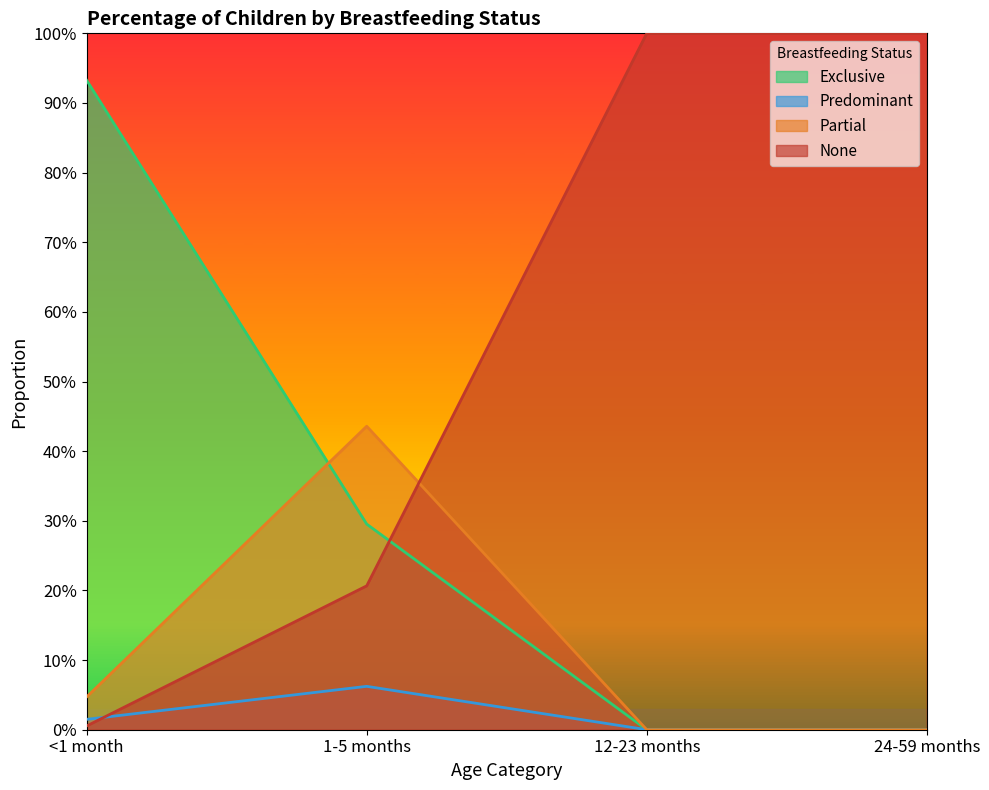

Between 12-23 months and 24-59 months, which is larger?

12-23 months